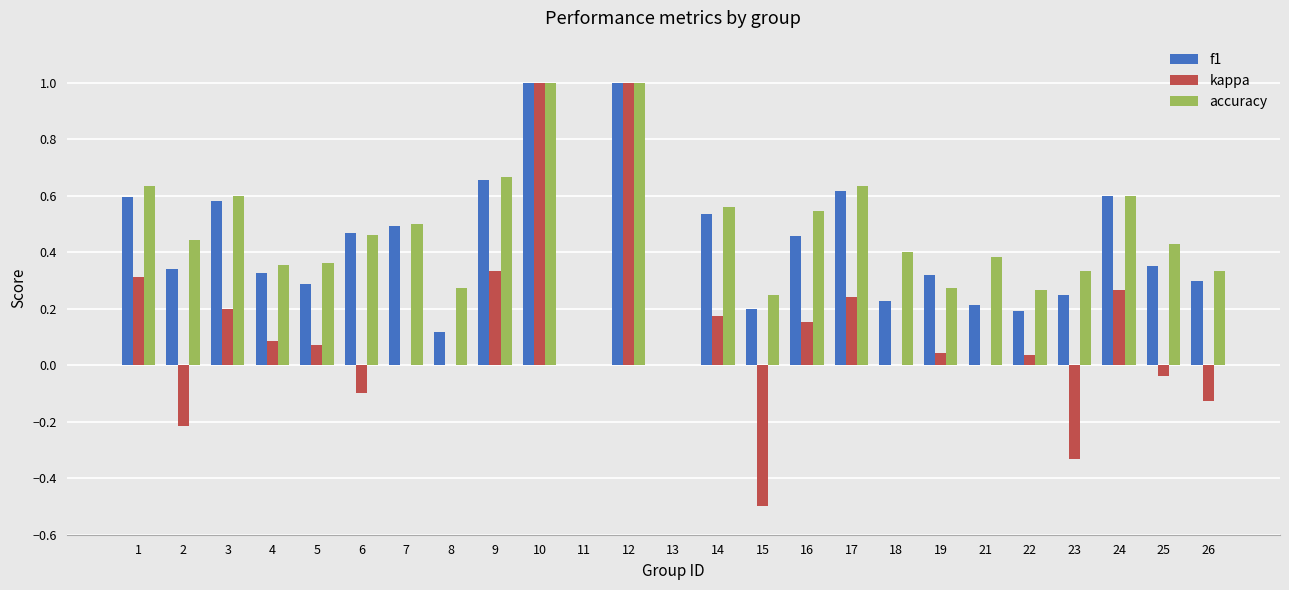

Which series changed the most between 14 and 26?

kappa